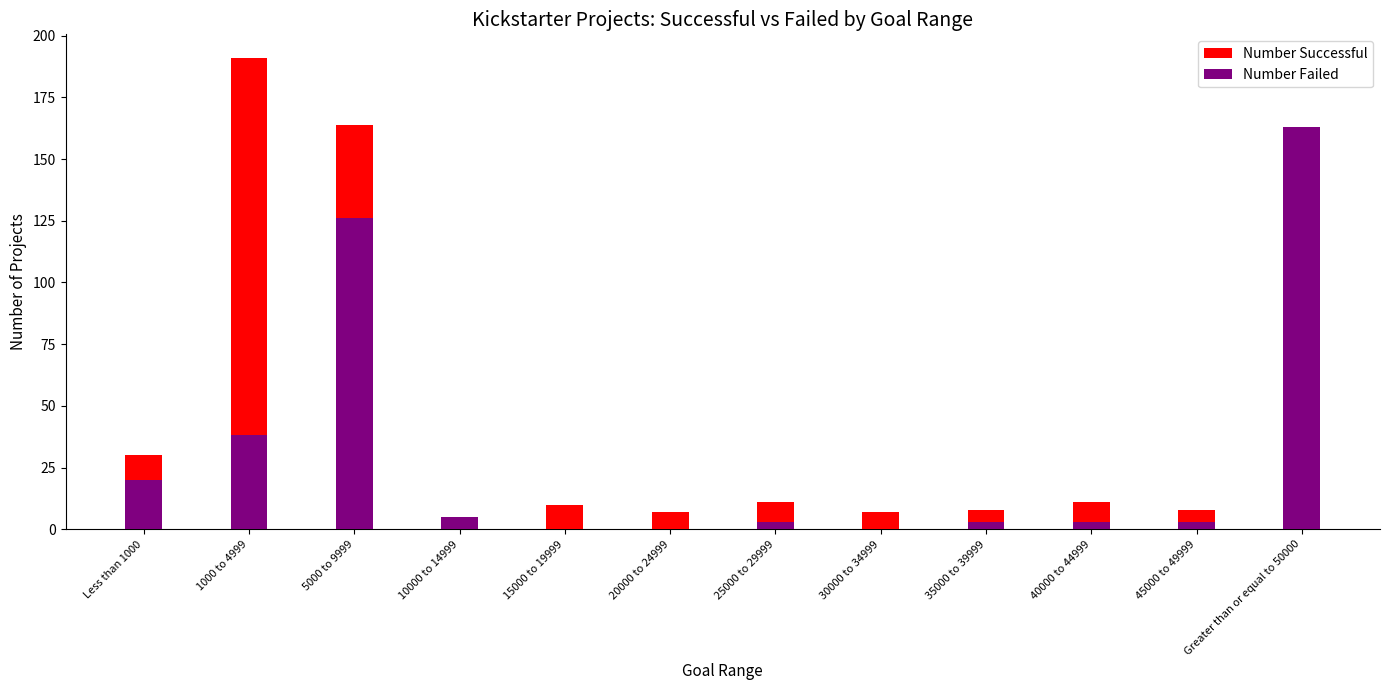

What is the maximum value for Number Failed?

163